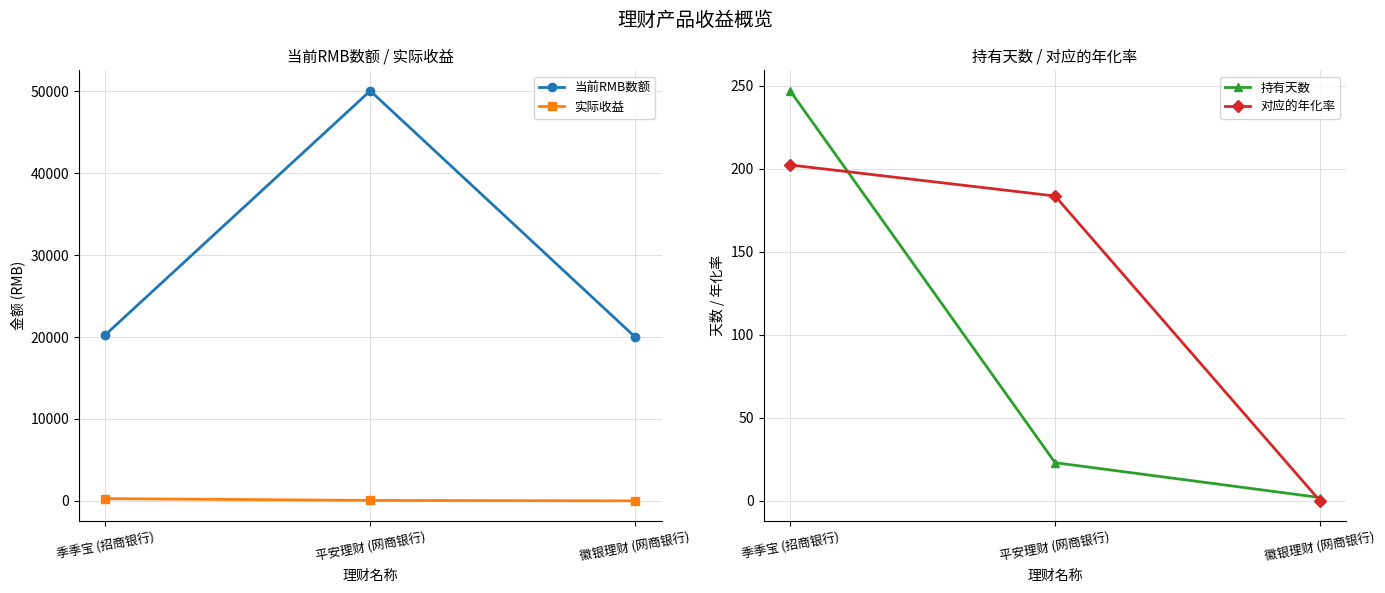

What is the difference between the 持有天数 values at 季季宝 (招商银行) and 平安理财 (网商银行)?

224.0